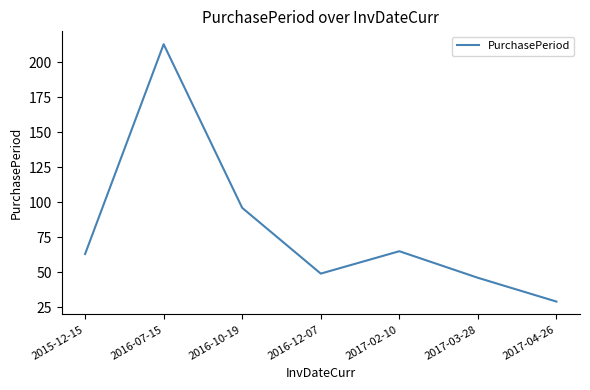

What is the sum of all values?

561